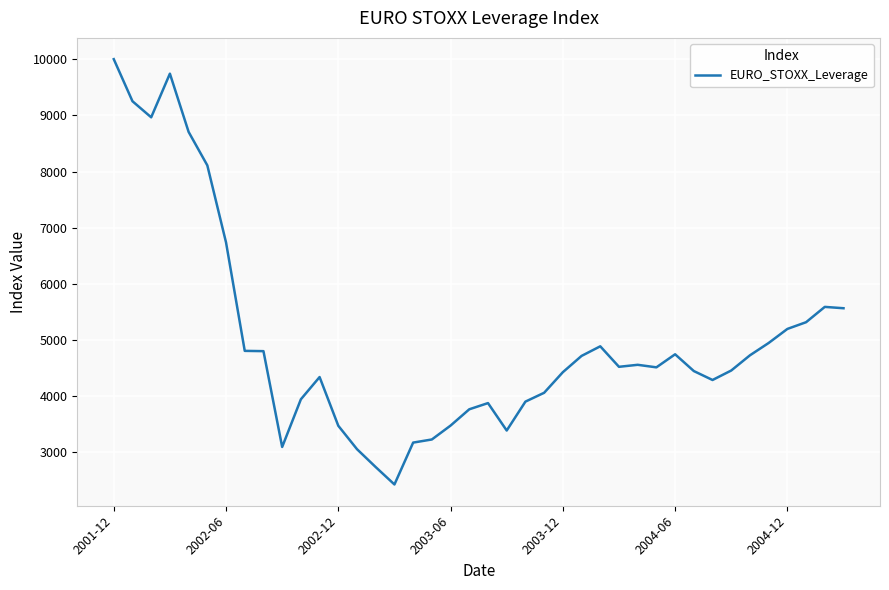

What is the difference between the maximum and minimum values?

7570.2